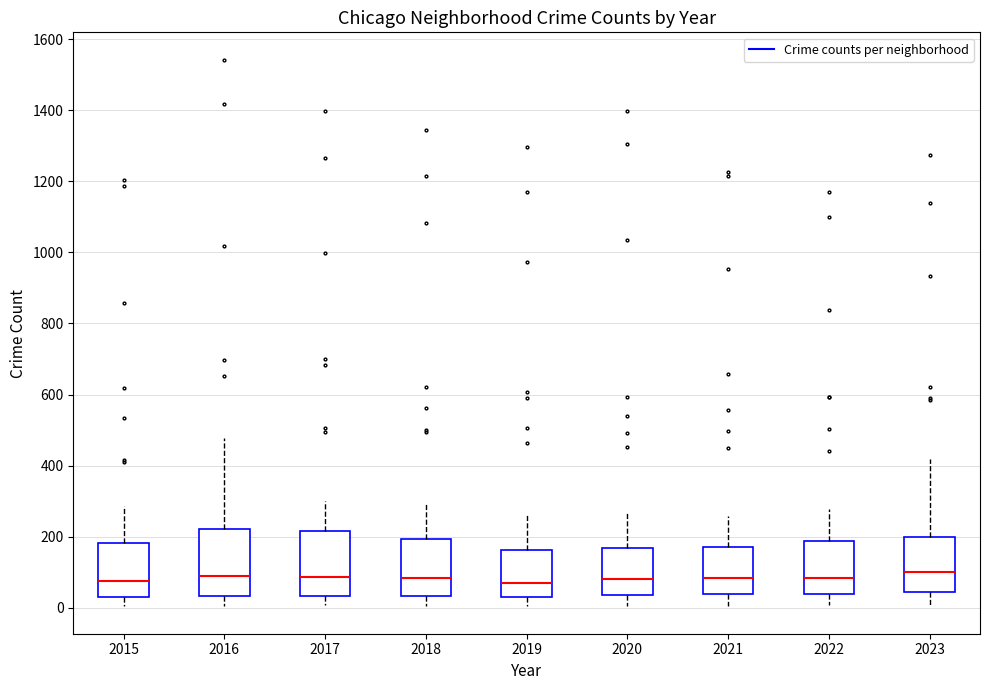

Reading left to right, read every box against the y-axis: the position of its median line, the range the box covers, and the ends of its whiskers. The values are not printed on the chart, so give them approximately, as read against the axis.

2015: median 80, box 40 to 180, whiskers 0 to 280
2016: median 80, box 40 to 220, whiskers 0 to 480
2017: median 80, box 40 to 220, whiskers 0 to 300
2018: median 80, box 40 to 200, whiskers 0 to 300
2019: median 60, box 20 to 160, whiskers 0 to 260
2020: median 80, box 40 to 160, whiskers 0 to 260
2021: median 80, box 40 to 180, whiskers 0 to 260
2022: median 80, box 40 to 180, whiskers 0 to 280
2023: median 100, box 40 to 200, whiskers 0 to 420